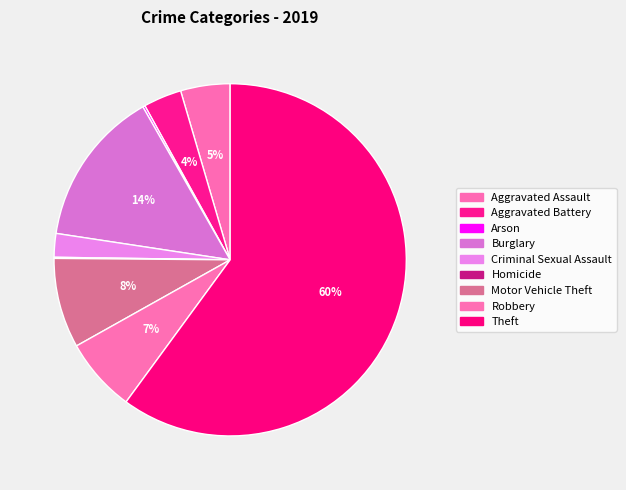

How many slices are in this pie chart?

9